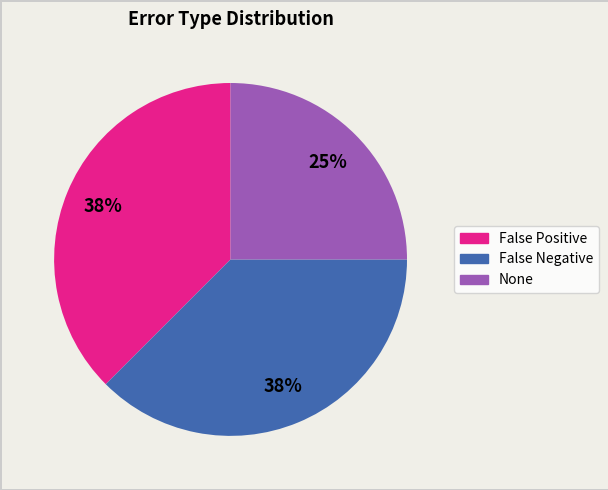

What percentage is the None slice, to the nearest percent?

25%